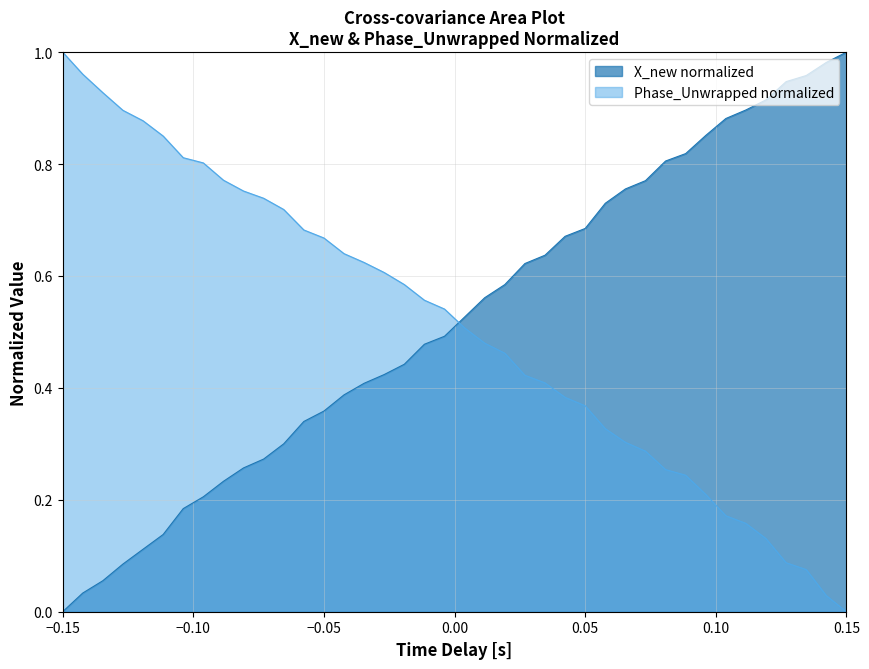

How many distinct data groups are displayed?

2